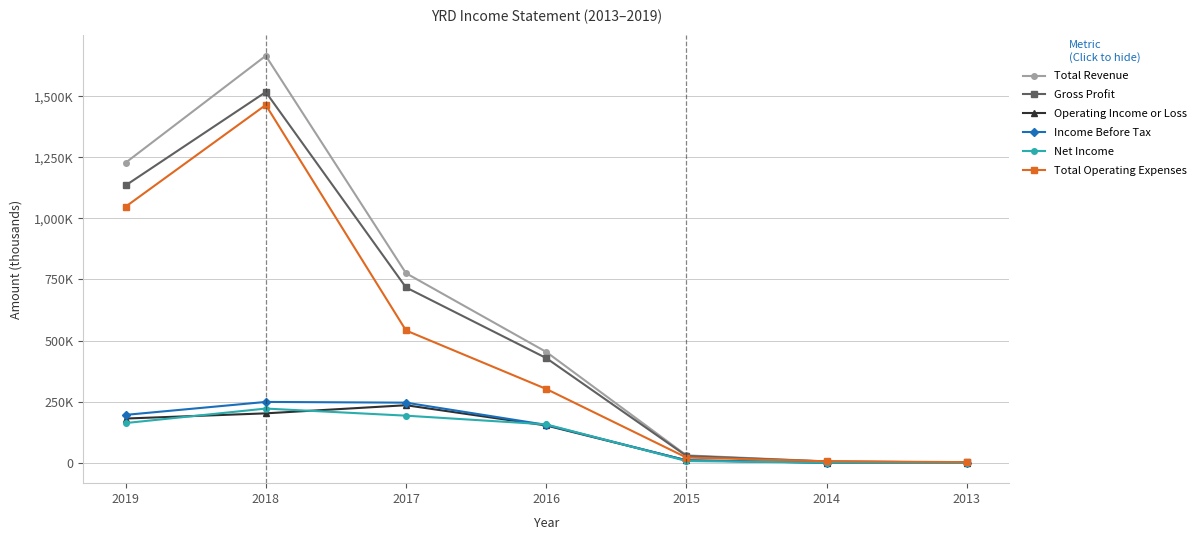

The Income Before Tax series shows -569 at 2013. True or false?

False